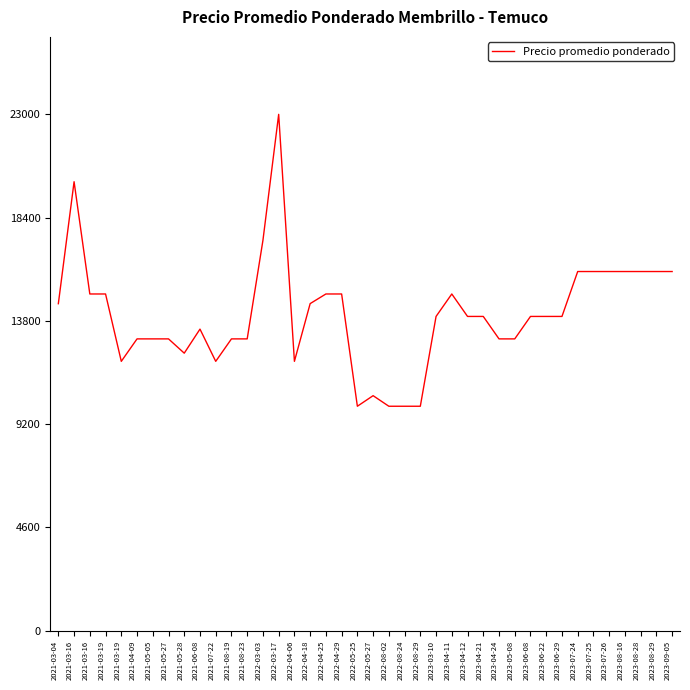

Does the chart display data point markers on the line(s)?

No